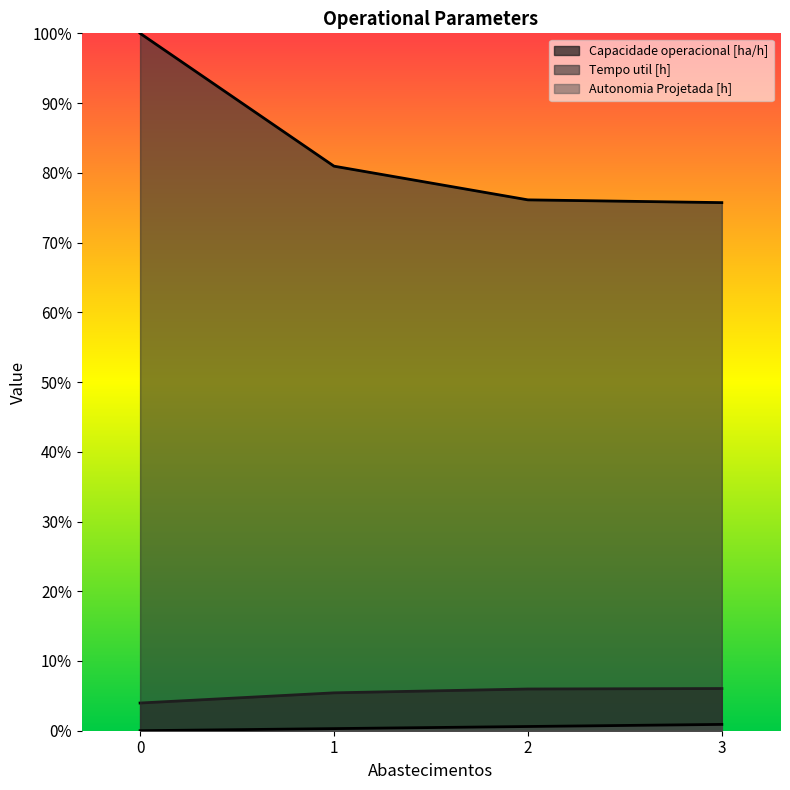

How many lines are shown in the chart?

3